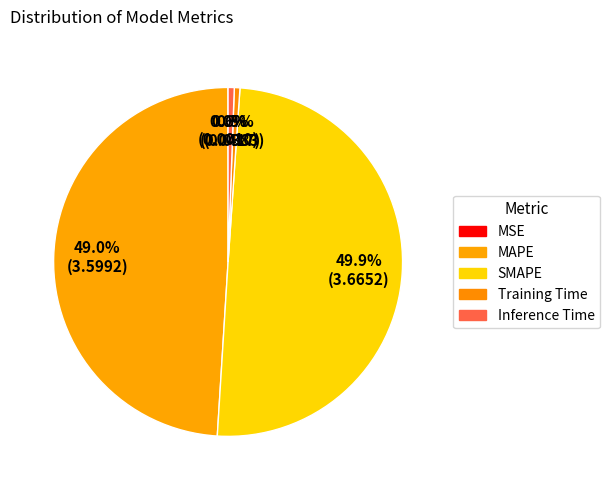

What is the change in value from MAPE to Inference Time?

-3.6